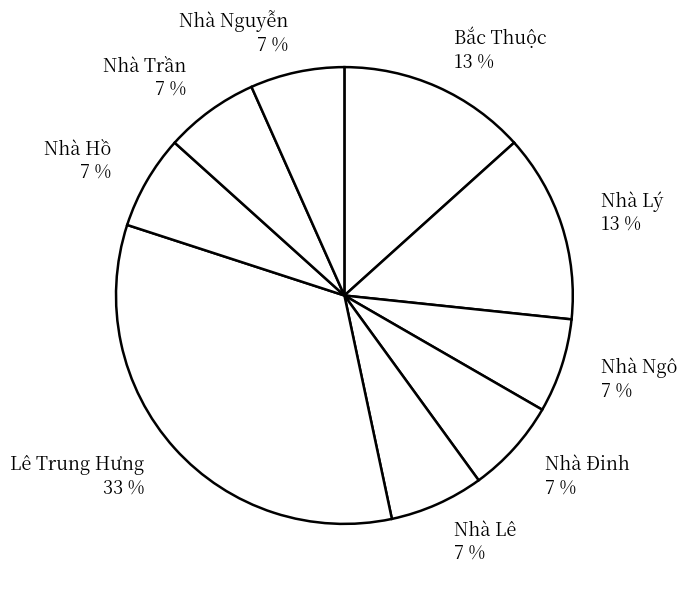

Do Bắc Thuộc and Lê Trung Hưng together represent more than half of the pie?

No